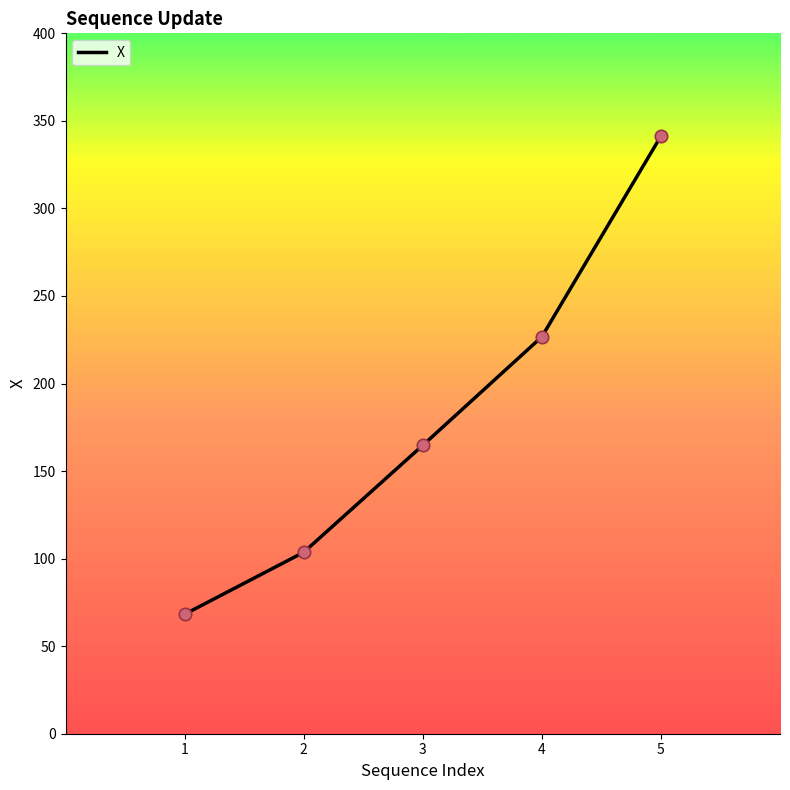

What is the ratio of the value at 3 to the value at 1?

2.4